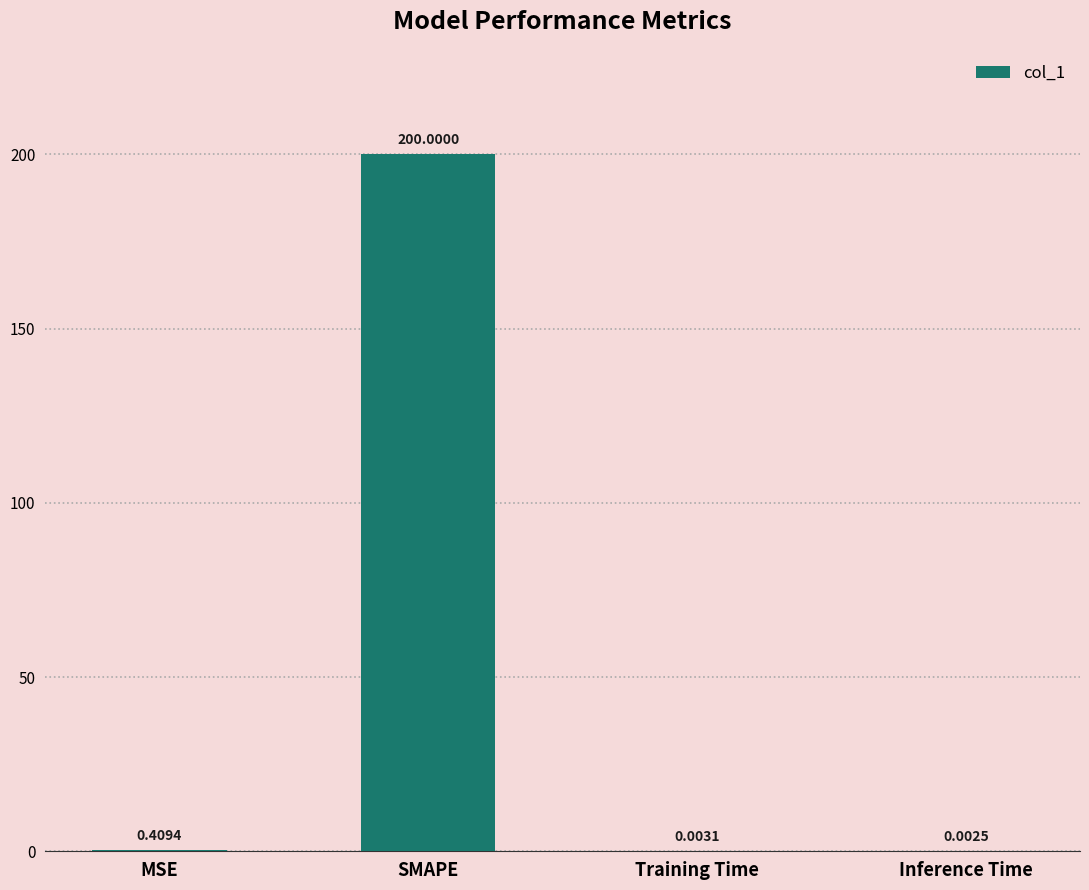

What is the sum of the values at MSE and SMAPE?

200.4